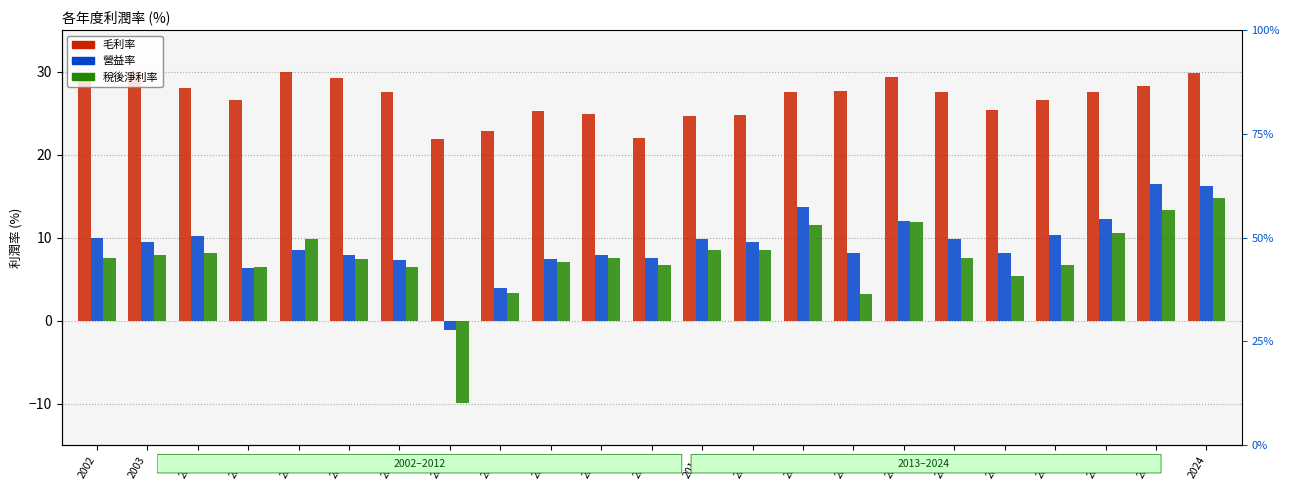

Reading left to right, transcribe all the data shown in this chart.

毛利率: 2002=28.9	2003=30.0	2004=28.0	2005=26.6	2006=30.0	2007=29.2	2008=27.6	2009=21.9	2010=22.9	2011=25.3	2012=24.9	2013=22.0	2014=24.7	2015=24.8	2016=27.5	2017=27.7	2018=29.4	2019=27.6	2020=25.4	2021=26.6	2022=27.6	2023=28.3	2024=29.8
營益率: 2002=10.0	2003=9.4	2004=10.2	2005=6.3	2006=8.5	2007=7.9	2008=7.3	2009=-1.1	2010=4.0	2011=7.4	2012=7.9	2013=7.6	2014=9.8	2015=9.5	2016=13.7	2017=8.2	2018=12.0	2019=9.8	2020=8.2	2021=10.3	2022=12.2	2023=16.4	2024=16.2
稅後淨利率: 2002=7.5	2003=7.9	2004=8.1	2005=6.5	2006=9.8	2007=7.4	2008=6.4	2009=-9.9	2010=3.4	2011=7.0	2012=7.6	2013=6.7	2014=8.5	2015=8.5	2016=11.5	2017=3.2	2018=11.9	2019=7.6	2020=5.4	2021=6.7	2022=10.6	2023=13.3	2024=14.8